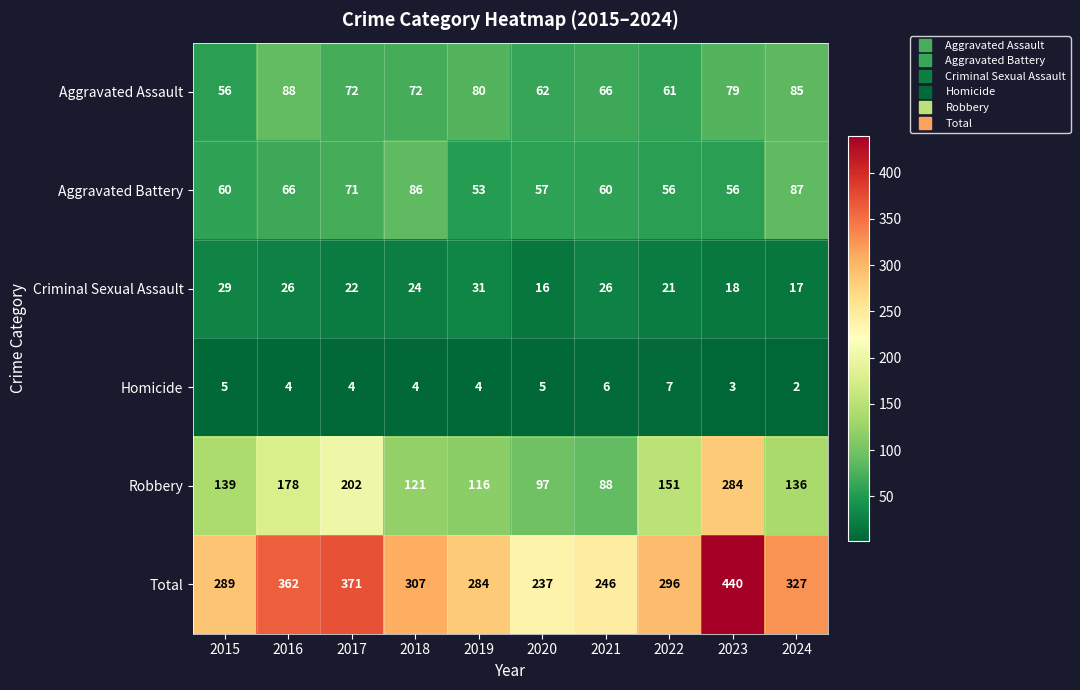

At 2016, list the series in order from smallest to largest.

Homicide, Criminal Sexual Assault, Aggravated Battery, Aggravated Assault, Robbery, Total